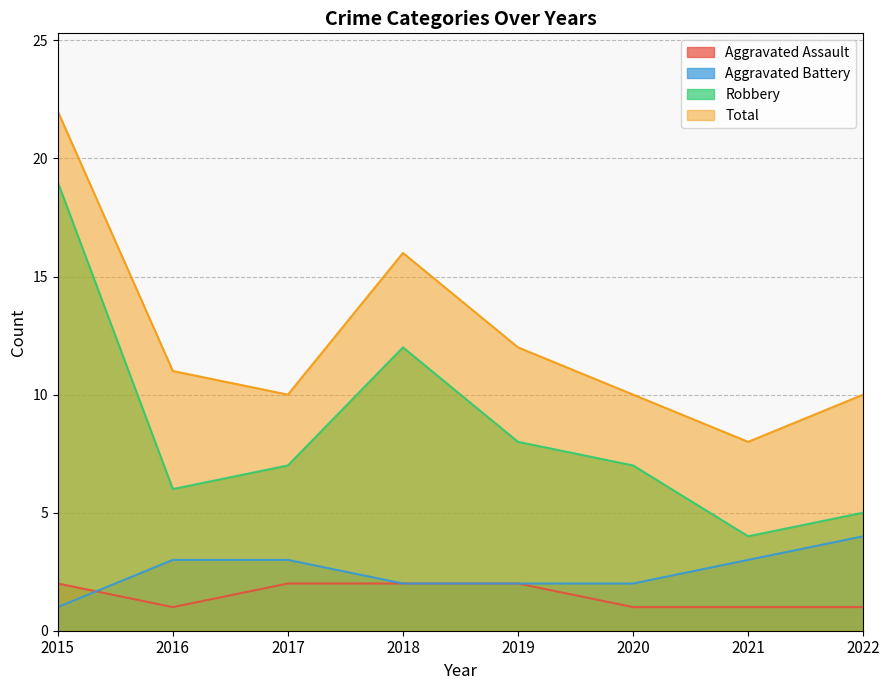

True or false: Aggravated Battery and Robbery intersect in this chart.

False